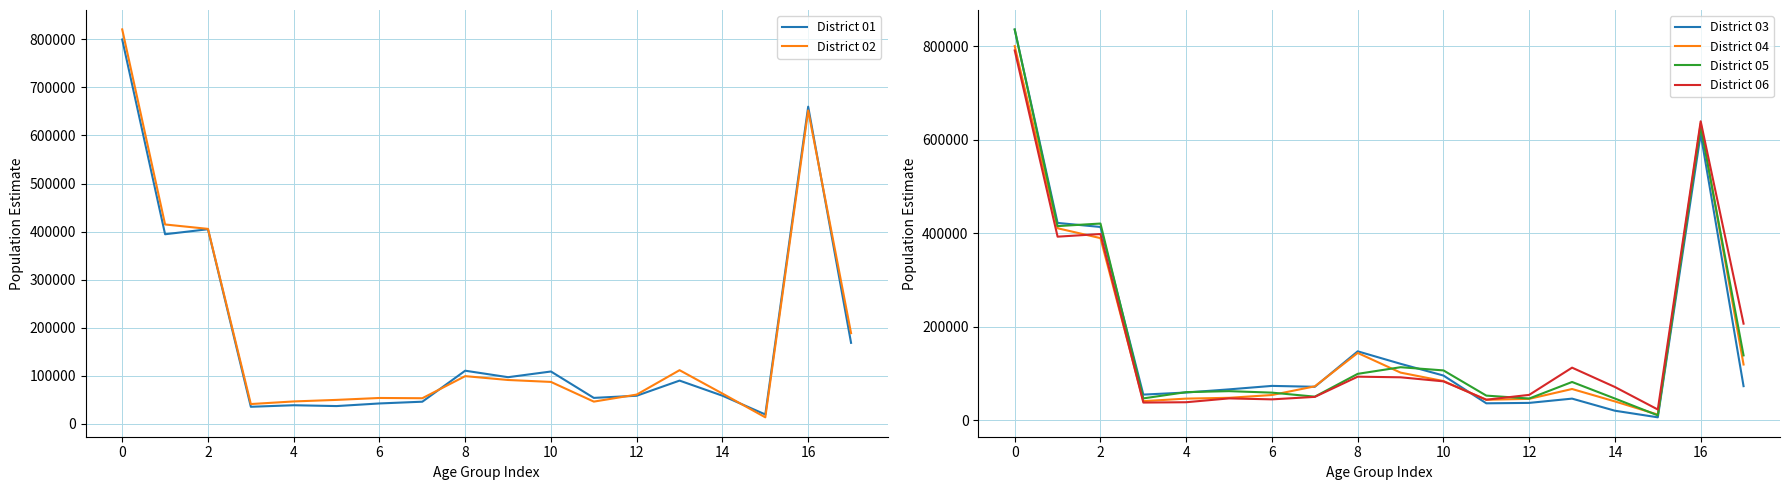

The value of District 04 at 4 is 46268. True or false?

True